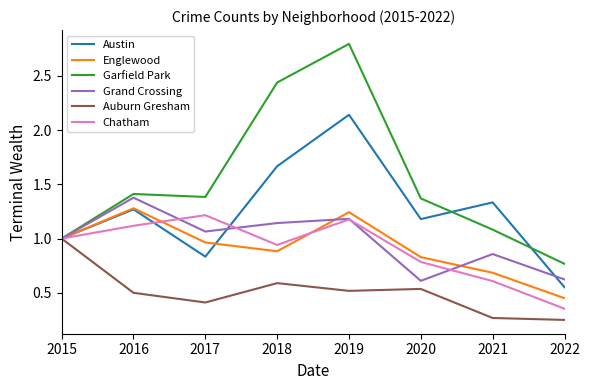

Is it true that Auburn Gresham equals 0.4 at 2017?

True